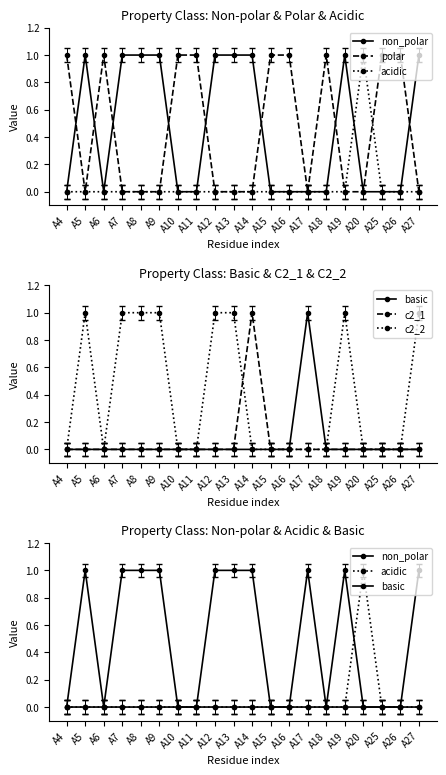

How many positive values does the basic series have?

1